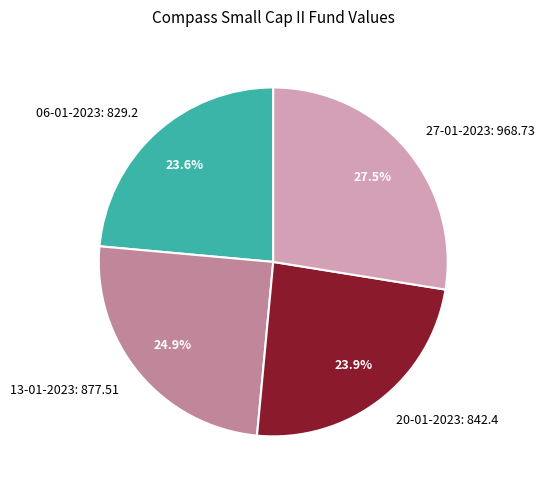

How many segments does this pie chart have?

4